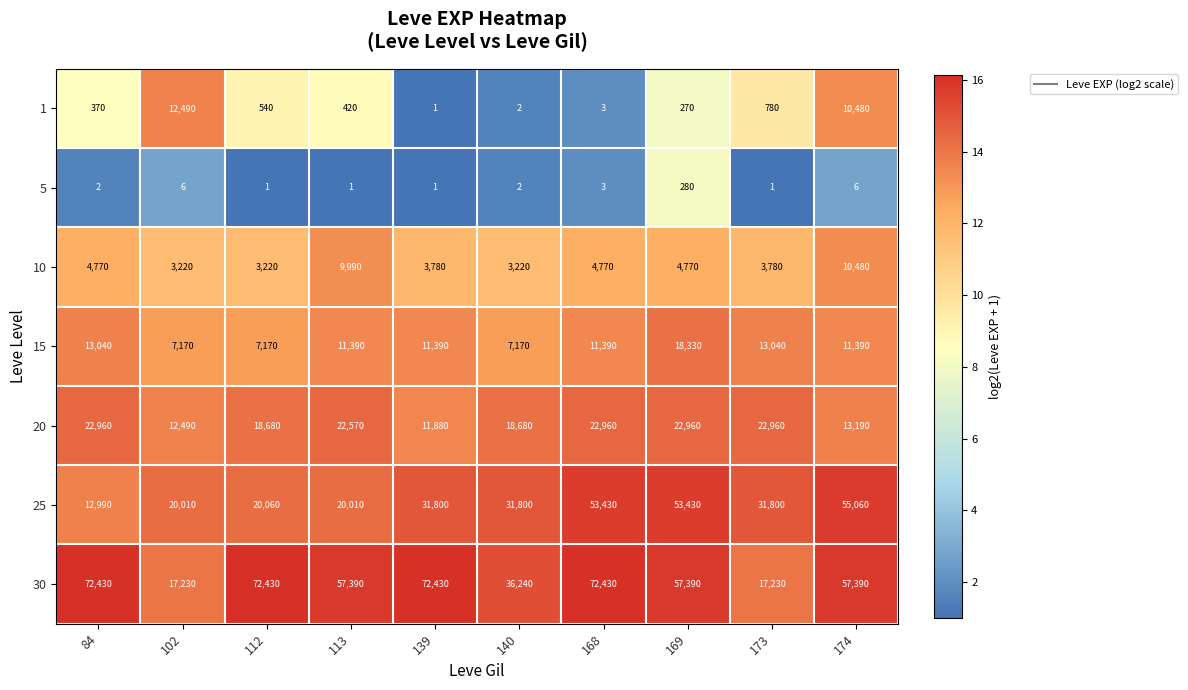

Which series has the largest range (max minus min)?

30